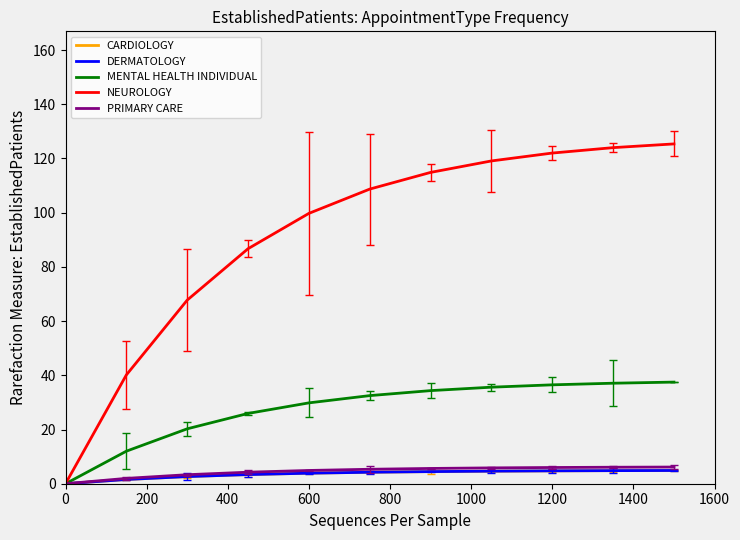

What is the maximum value for NEUROLOGY?

125.4